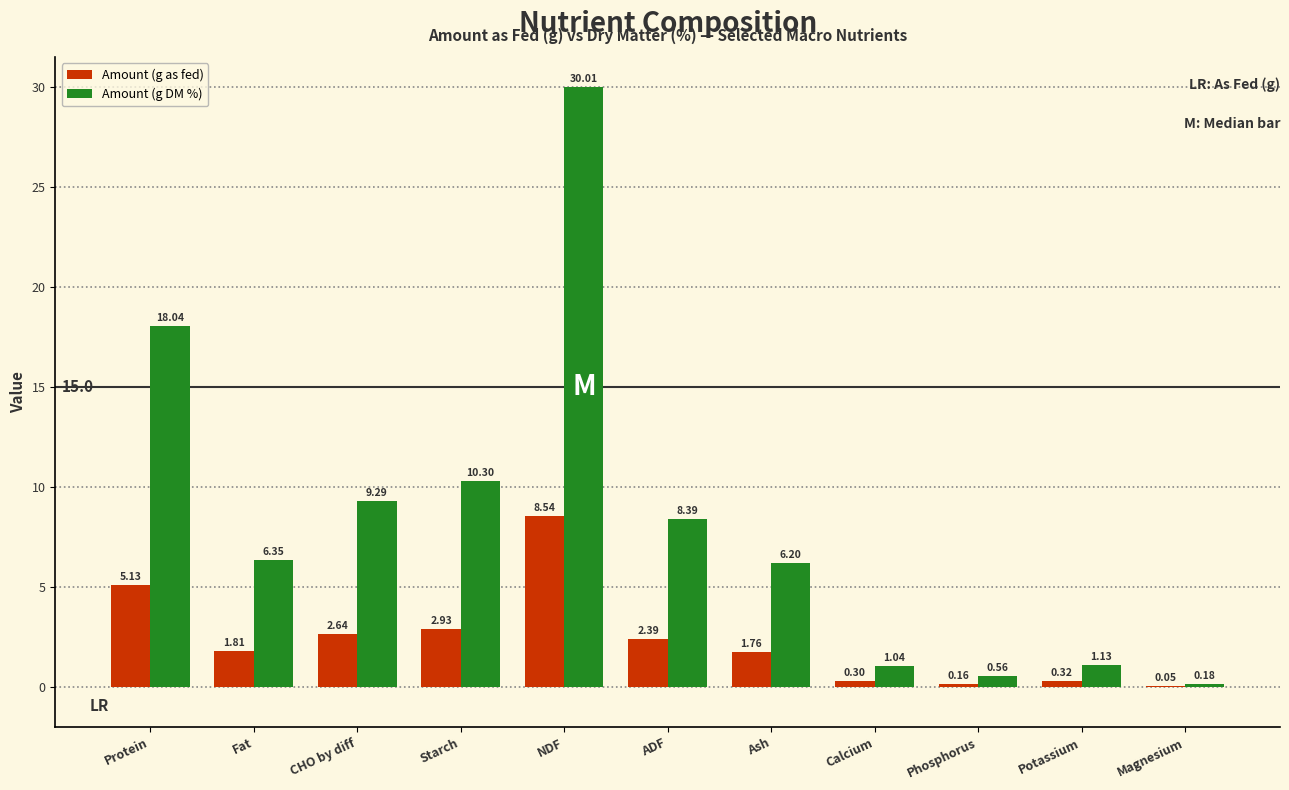

At which label is Amount (g as fed) closest to 4?

Starch